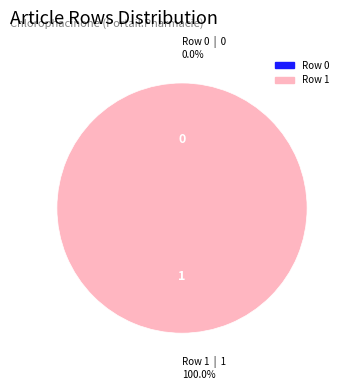

What portion of the pie excludes Row 0?

100.0%